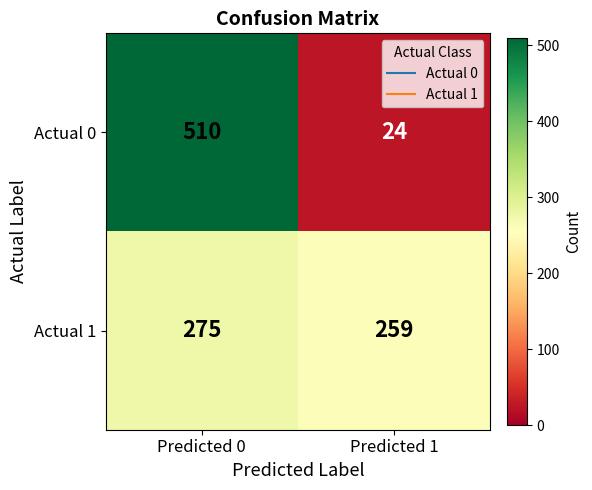

What is the total value across all series at Predicted 1?

283